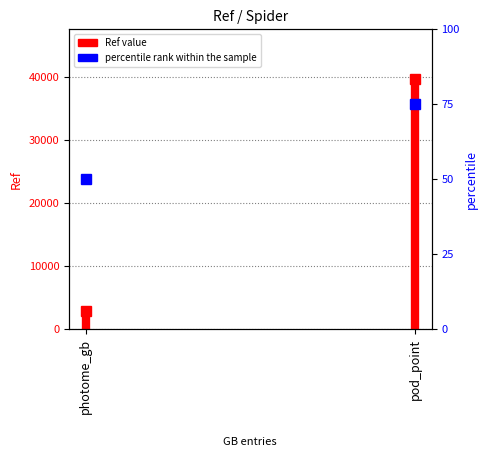

What position from the left is pod_point?

2